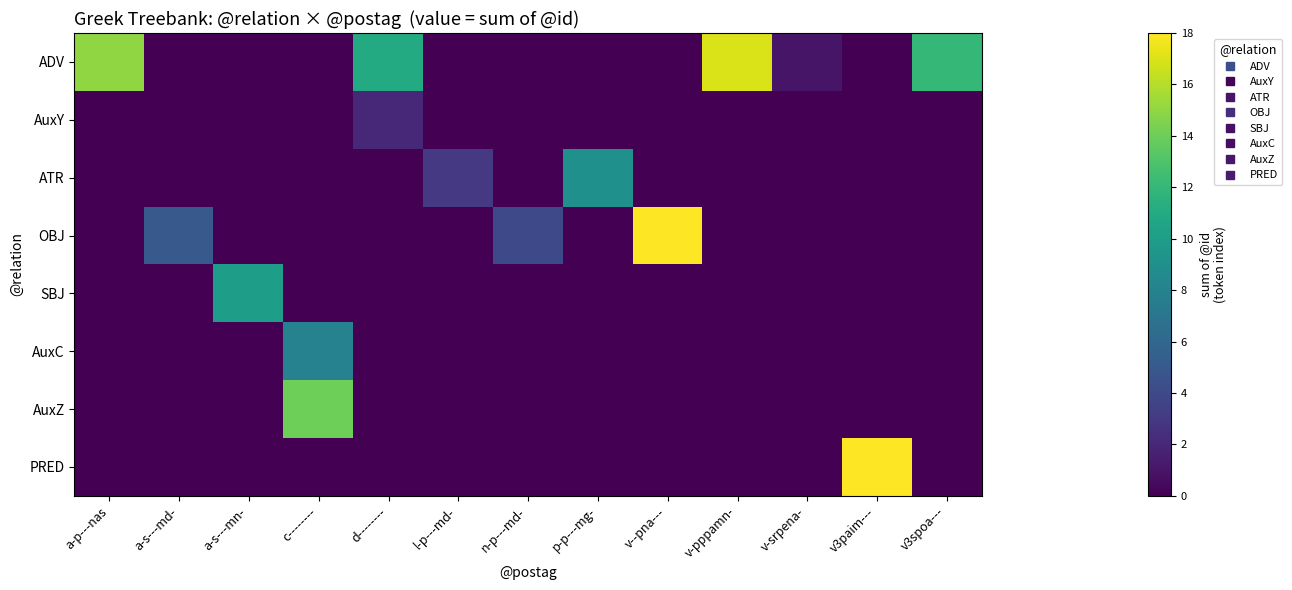

Reading right to left, list all the values displayed in this chart.

ADV: v3spoa---=12	v3paim---=0	v-srpena-=1	v-pppamn-=17	v--pna---=0	p-p---mg-=0	n-p---md-=0	l-p---md-=0	d--------=11	c--------=0	a-s---mn-=0	a-s---md-=0	a-p---nas=15
AuxY: v3spoa---=0	v3paim---=0	v-srpena-=0	v-pppamn-=0	v--pna---=0	p-p---mg-=0	n-p---md-=0	l-p---md-=0	d--------=2	c--------=0	a-s---mn-=0	a-s---md-=0	a-p---nas=0
ATR: v3spoa---=0	v3paim---=0	v-srpena-=0	v-pppamn-=0	v--pna---=0	p-p---mg-=9	n-p---md-=0	l-p---md-=3	d--------=0	c--------=0	a-s---mn-=0	a-s---md-=0	a-p---nas=0
OBJ: v3spoa---=0	v3paim---=0	v-srpena-=0	v-pppamn-=0	v--pna---=22	p-p---mg-=0	n-p---md-=4	l-p---md-=0	d--------=0	c--------=0	a-s---mn-=0	a-s---md-=5	a-p---nas=0
SBJ: v3spoa---=0	v3paim---=0	v-srpena-=0	v-pppamn-=0	v--pna---=0	p-p---mg-=0	n-p---md-=0	l-p---md-=0	d--------=0	c--------=0	a-s---mn-=10	a-s---md-=0	a-p---nas=0
AuxC: v3spoa---=0	v3paim---=0	v-srpena-=0	v-pppamn-=0	v--pna---=0	p-p---mg-=0	n-p---md-=0	l-p---md-=0	d--------=0	c--------=8	a-s---mn-=0	a-s---md-=0	a-p---nas=0
AuxZ: v3spoa---=0	v3paim---=0	v-srpena-=0	v-pppamn-=0	v--pna---=0	p-p---mg-=0	n-p---md-=0	l-p---md-=0	d--------=0	c--------=14	a-s---mn-=0	a-s---md-=0	a-p---nas=0
PRED: v3spoa---=0	v3paim---=18	v-srpena-=0	v-pppamn-=0	v--pna---=0	p-p---mg-=0	n-p---md-=0	l-p---md-=0	d--------=0	c--------=0	a-s---mn-=0	a-s---md-=0	a-p---nas=0